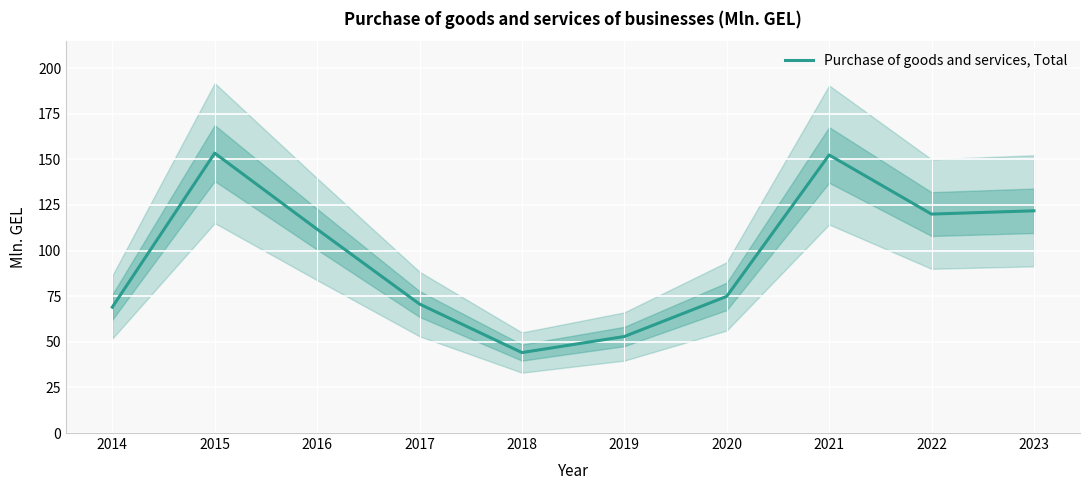

Reading left to right, what are all the values shown in this chart?

69.0	153.4	111.7	70.7	44.1	52.9	74.9	152.4	120.0	121.8